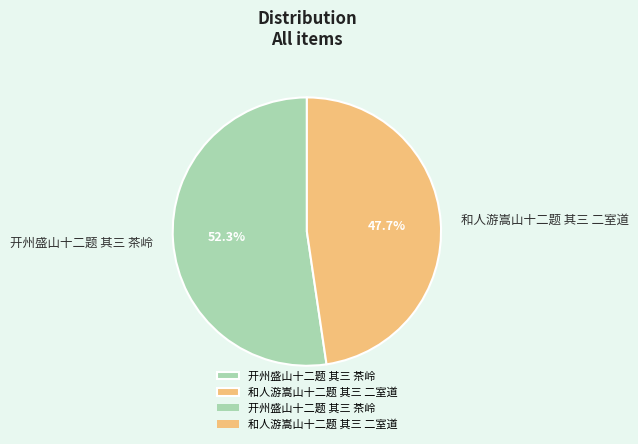

The 开州盛山十二题 其三 茶岭 slice represents 47% of the pie. True or false?

False